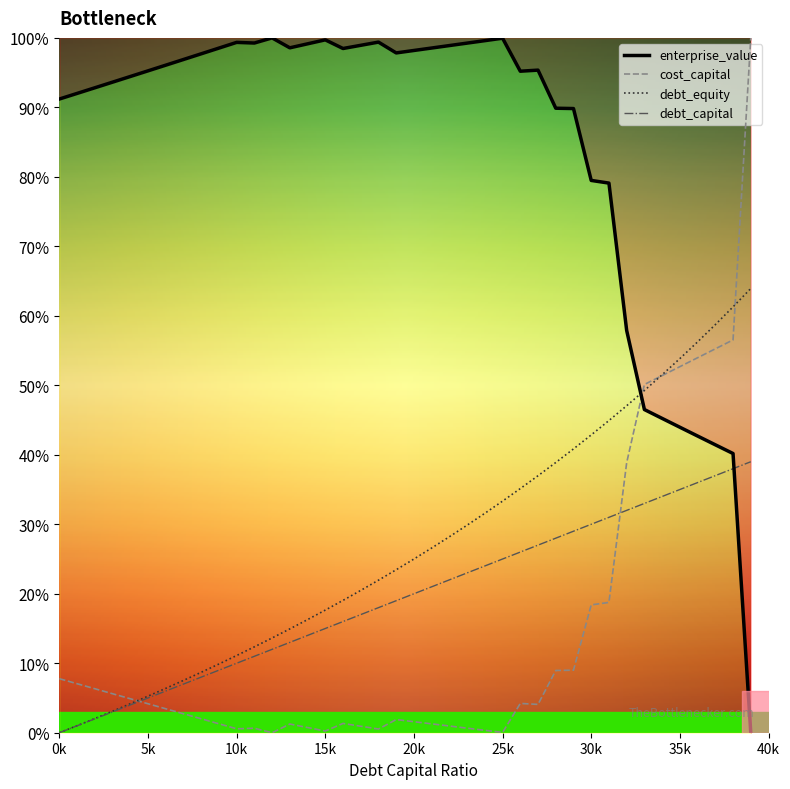

At which category is the sum across all series the highest?

0.39